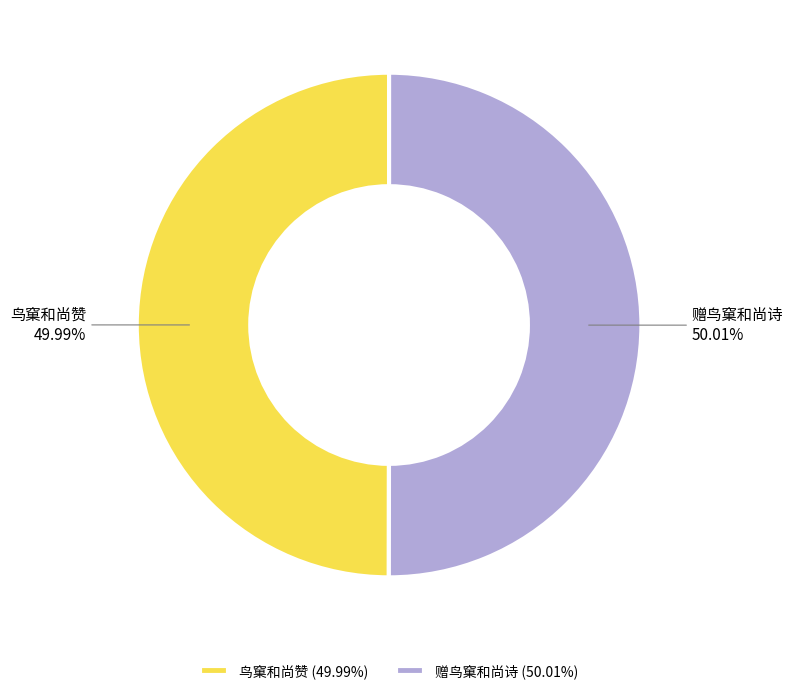

Approximately how many times larger is the value at 鸟窠和尚赞 compared to 赠鸟窠和尚诗?

1.0